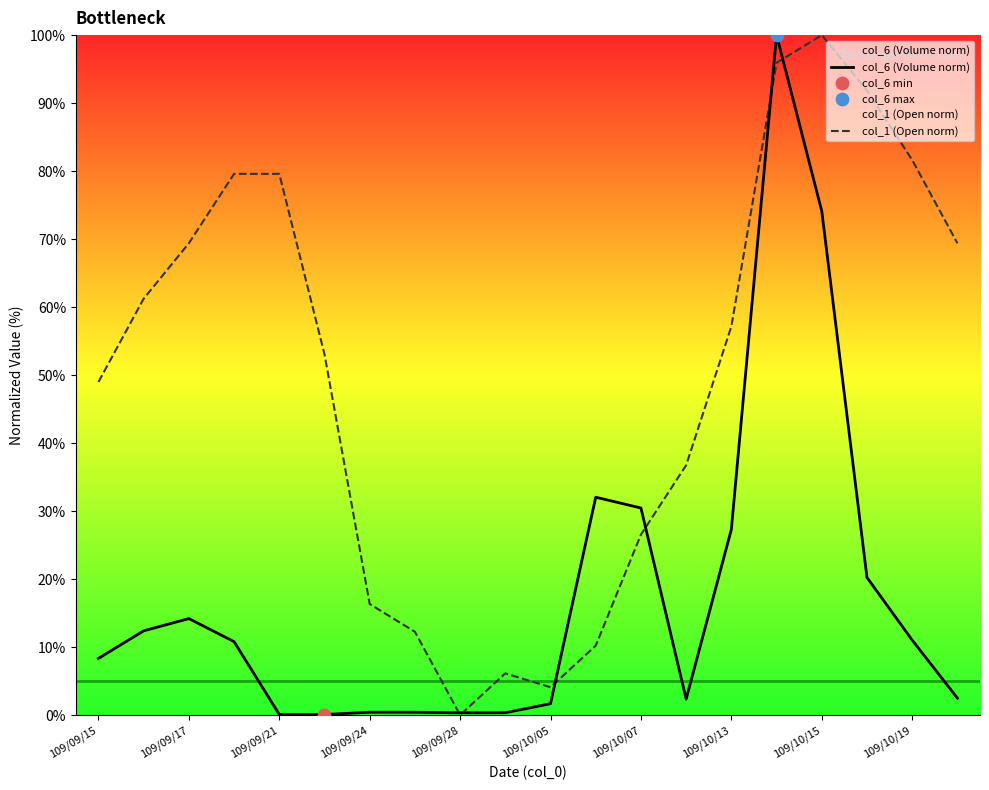

What are all the series names shown in the legend?

col_6 (Volume norm), col_1 (Open norm)